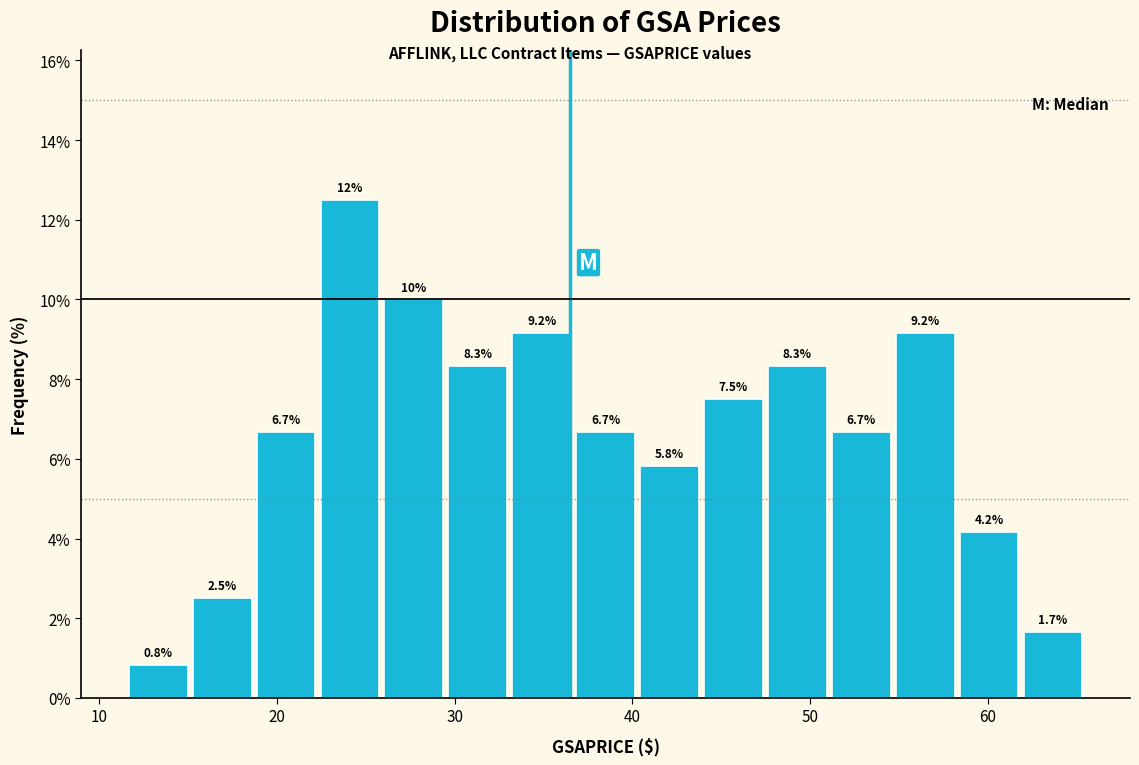

Around what value on the x-axis is the tallest bar? Give the approximate position of its centre, as read against the axis.

24